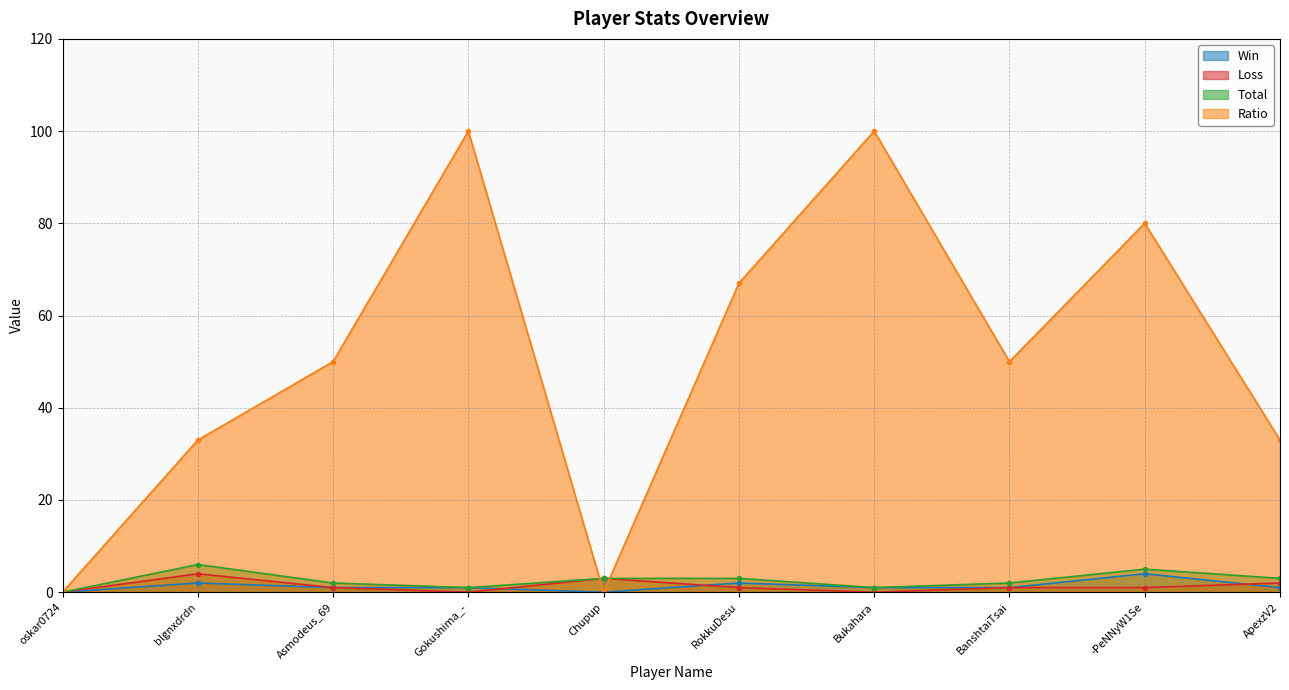

The value of Loss at Gokushima_- is -2. True or false?

False